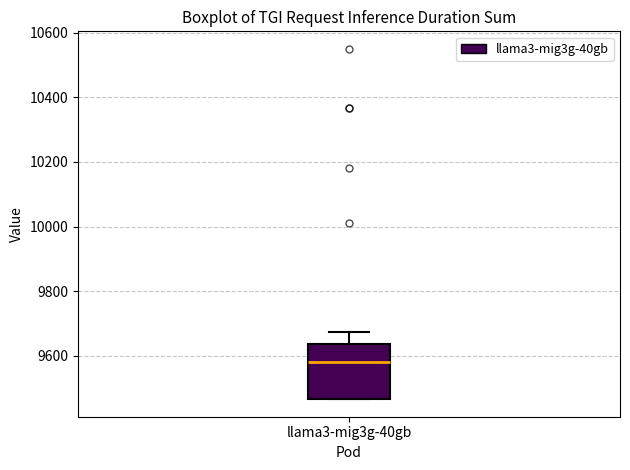

Read this box plot against the y-axis: the position of the median line, the range covered by the box, and the ends of both whiskers. The values are not printed on the chart, so give them approximately, as read against the axis.

median 9580, box 9460 to 9640, whiskers 9460 to 9680